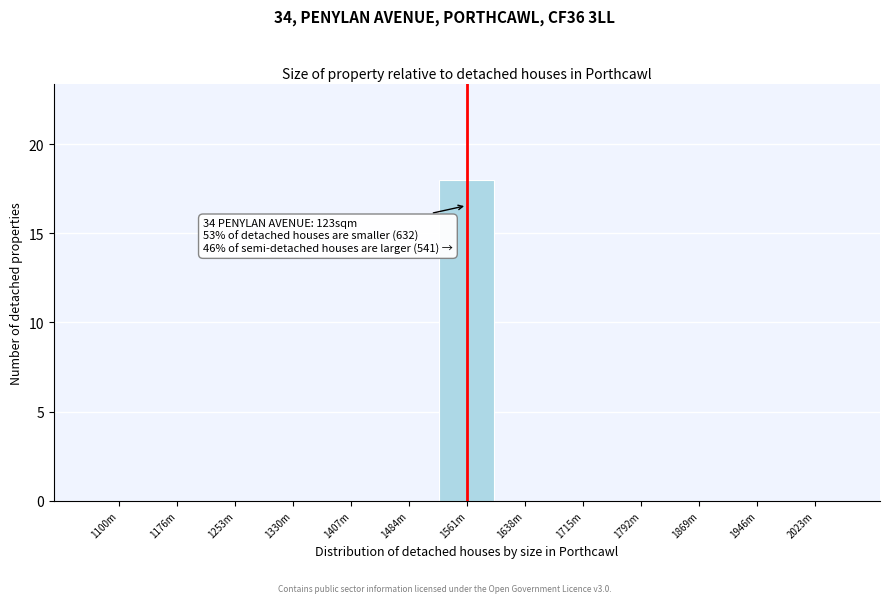

Reading left to right, transcribe all the data shown in this chart.

1100m=0	1176m=0	1253m=0	1330m=0	1407m=0	1484m=0	1561m=18	1638m=0	1715m=0	1792m=0	1869m=0	1946m=0	2023m=0